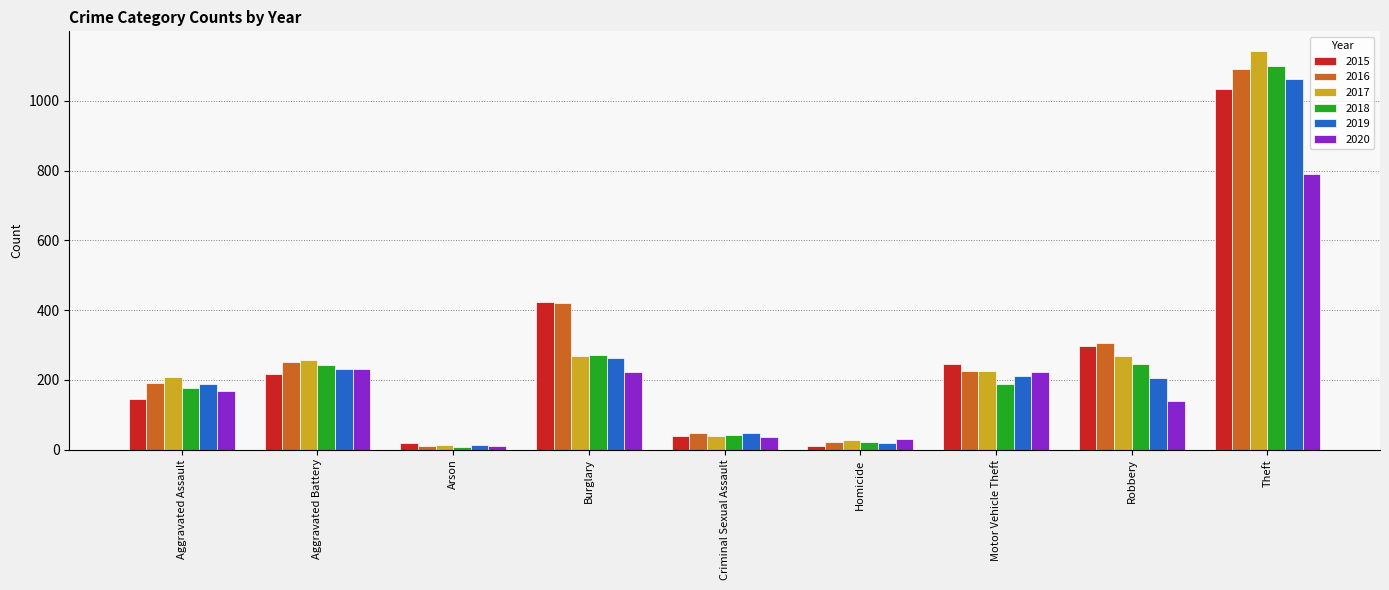

At which label does 2017 reach its peak?

Theft